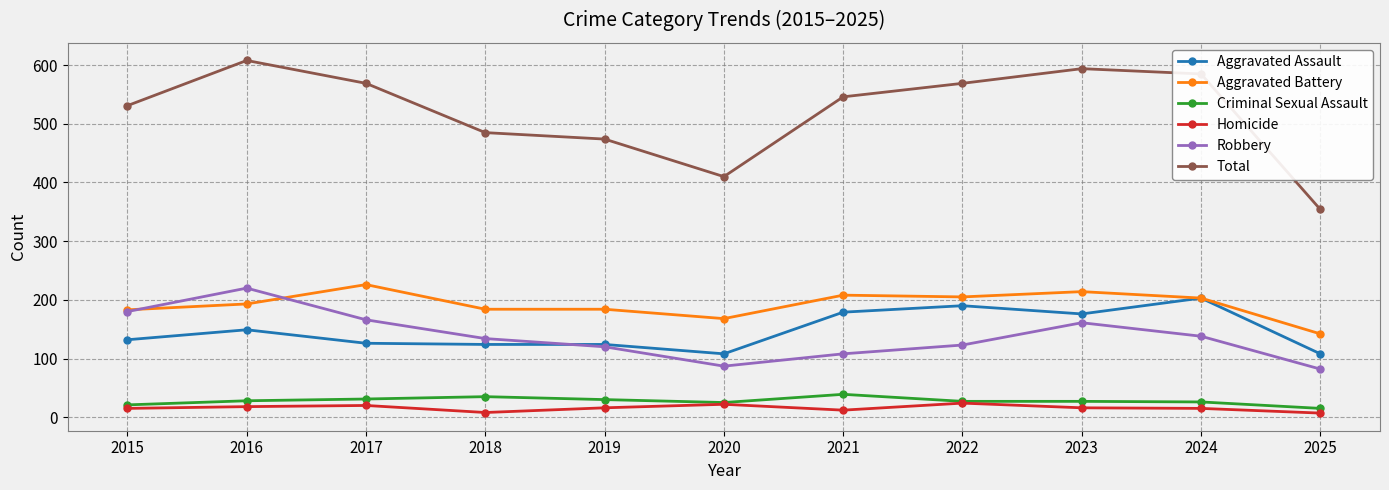

Does the chart have visible grid lines?

Yes